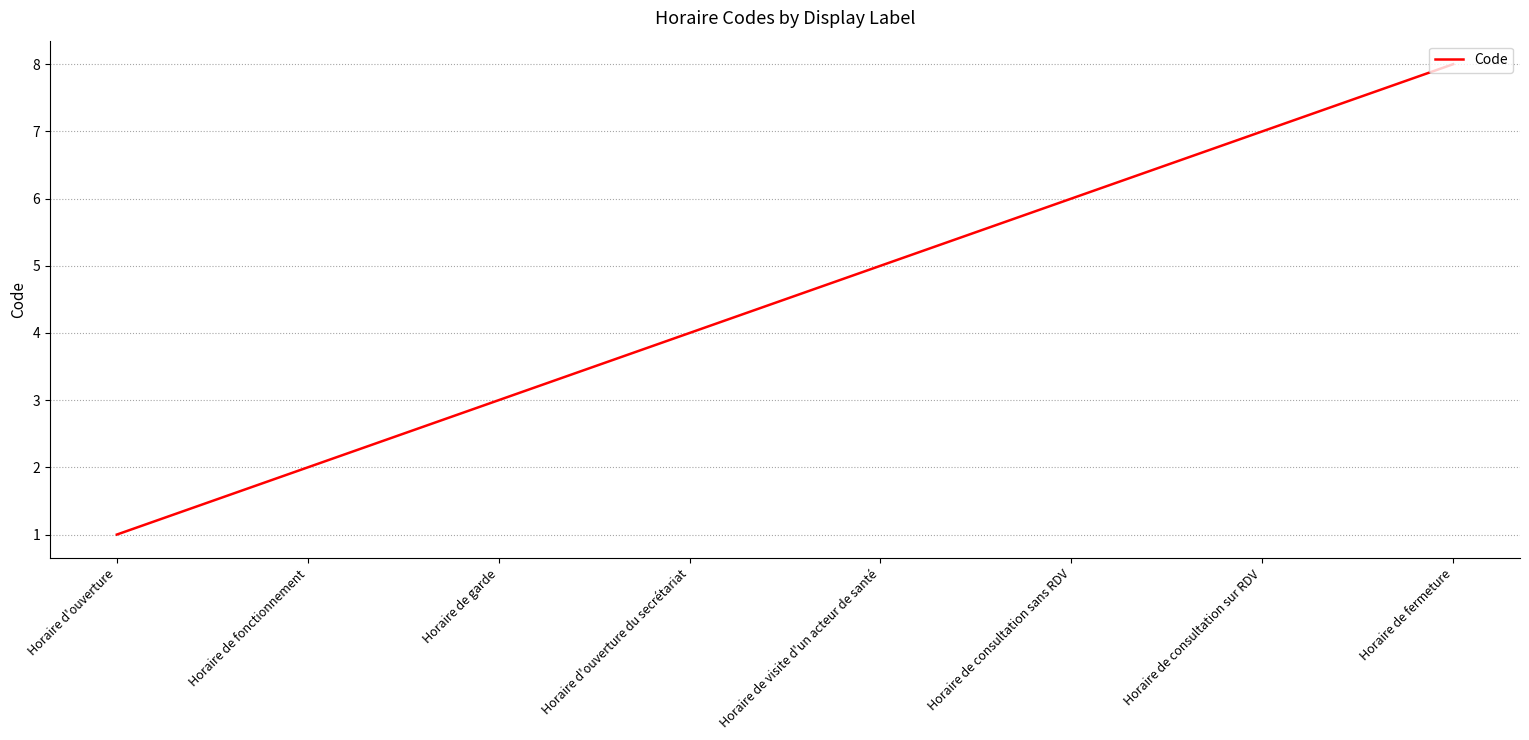

What is the minimum value shown in the chart?

1